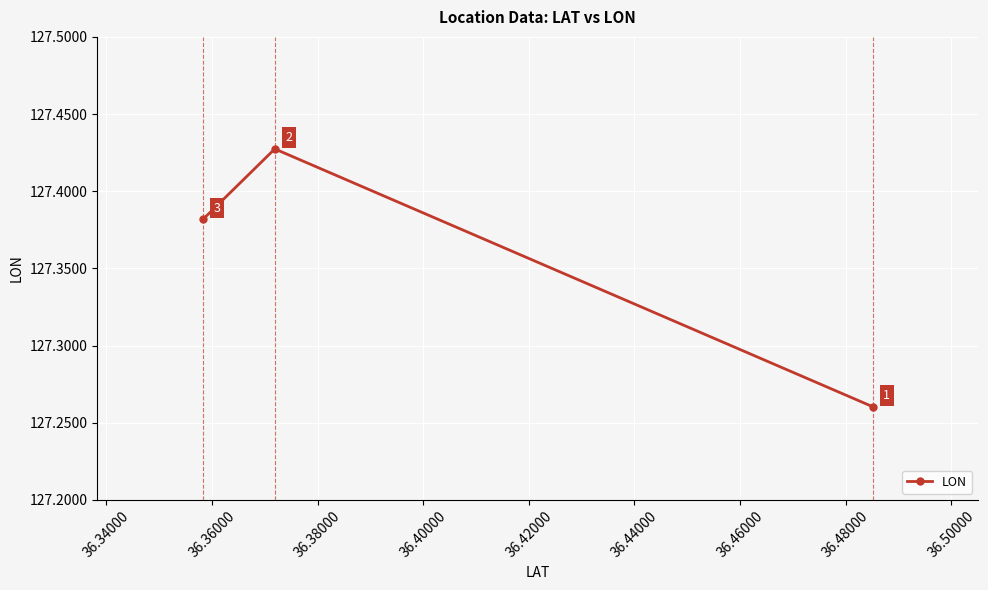

What is the minimum value shown in the chart?

127.3